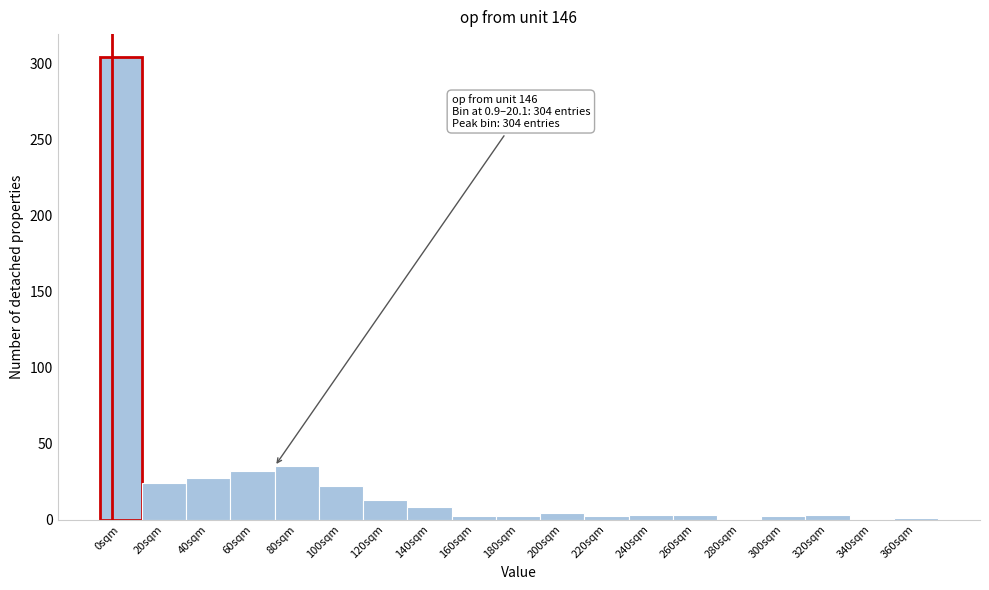

True or false: the data shows -208 at 340sqm.

False